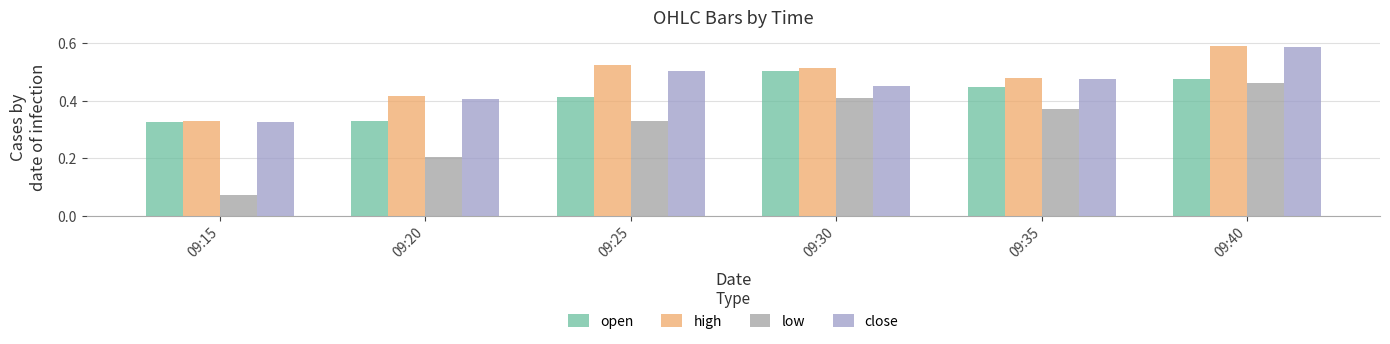

At 09:25, list the series in order from largest to smallest.

high, close, open, low